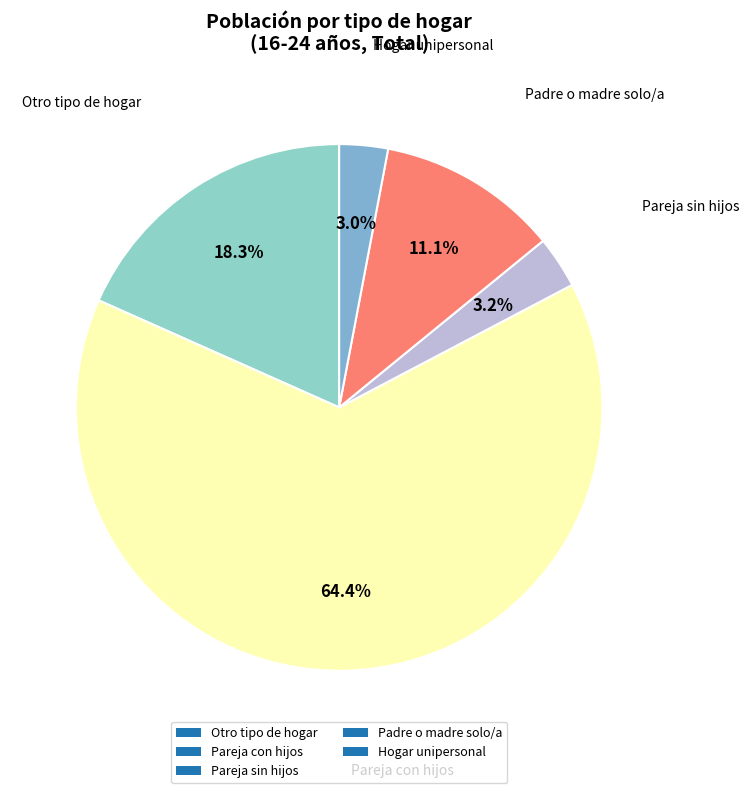

What portion of the pie excludes Otro tipo de hogar?

81.7%